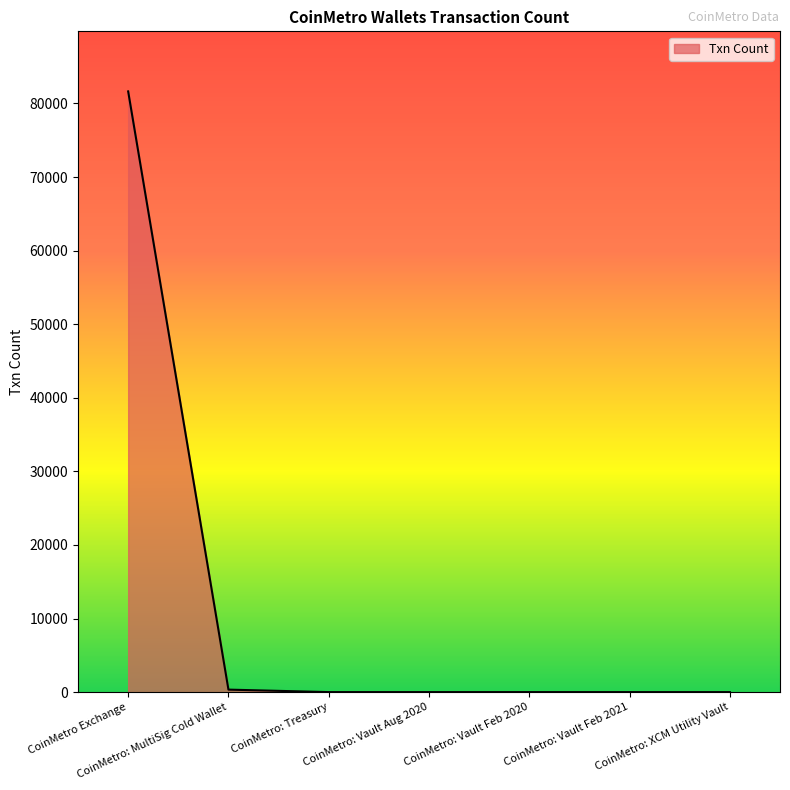

What is the maximum value shown in the chart?

81638